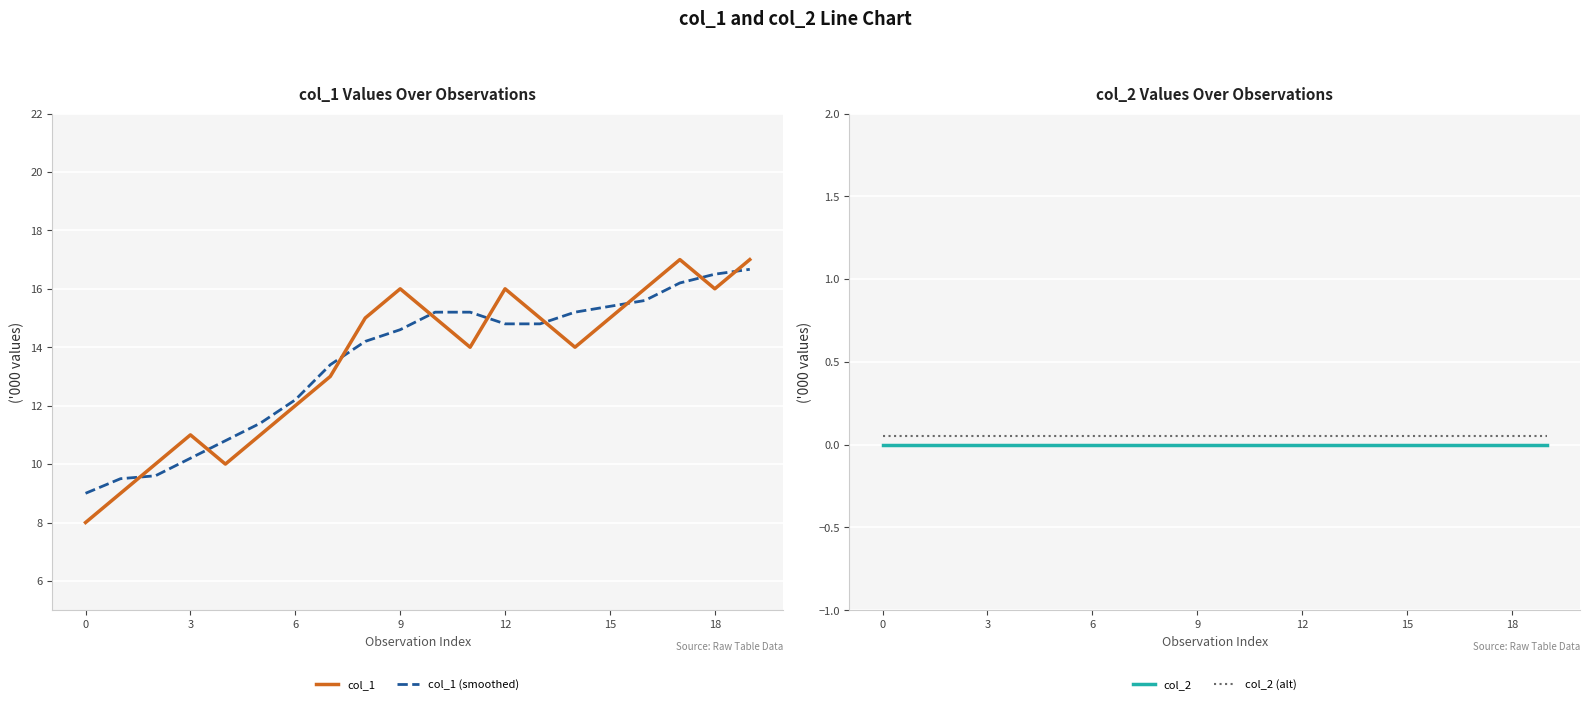

True or false: col_2 has a value of 0.0 at 9.

True